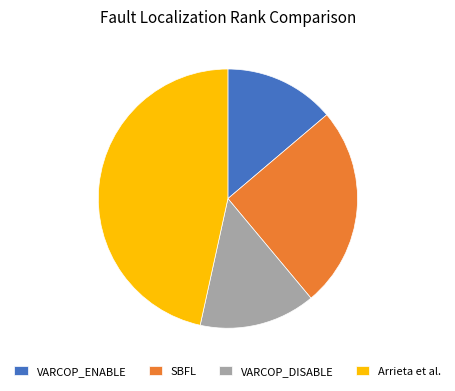

Is it true that SBFL is 25% of the pie?

True